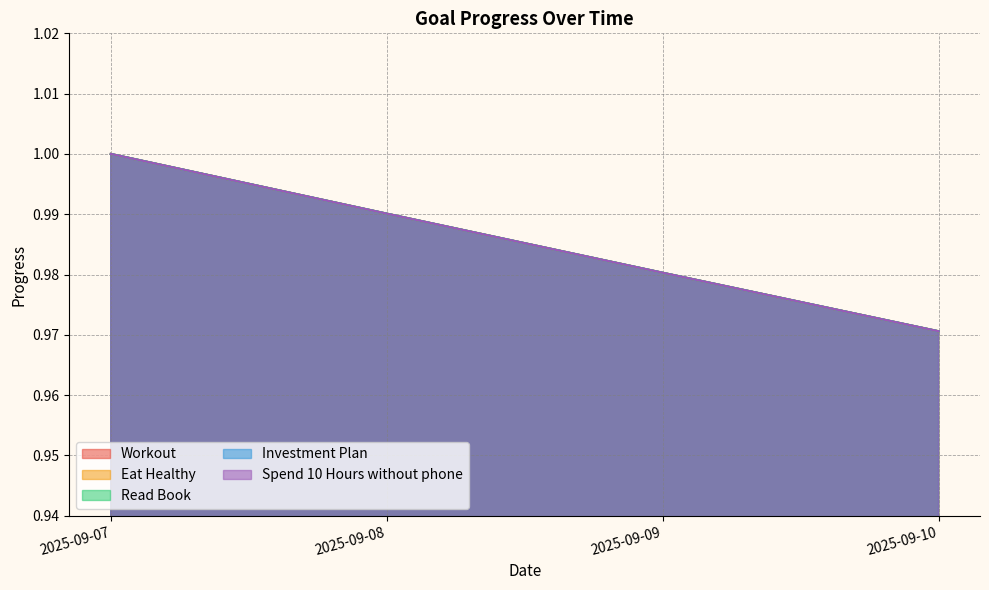

Does the chart have visible grid lines?

Yes